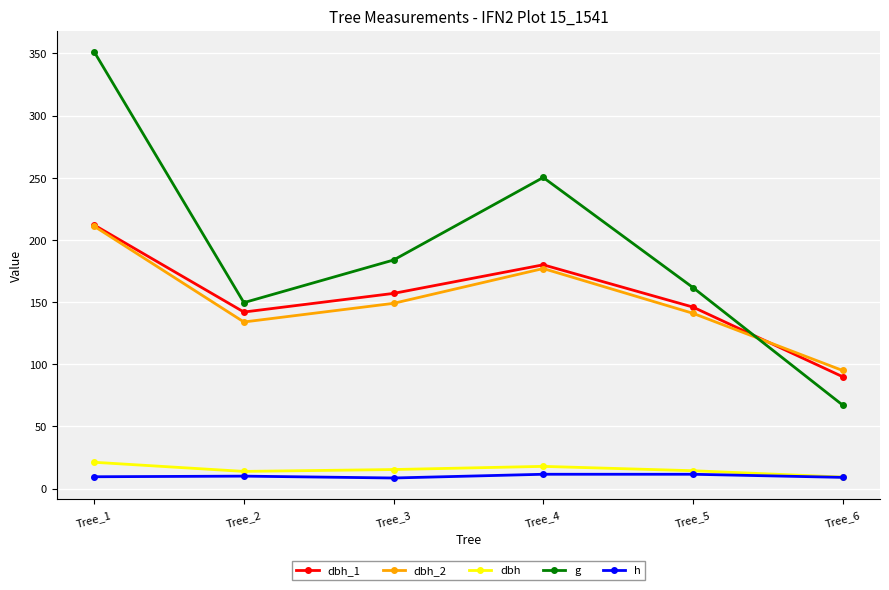

What is the value of the dbh_2 point at the 6th from the left?

95.0